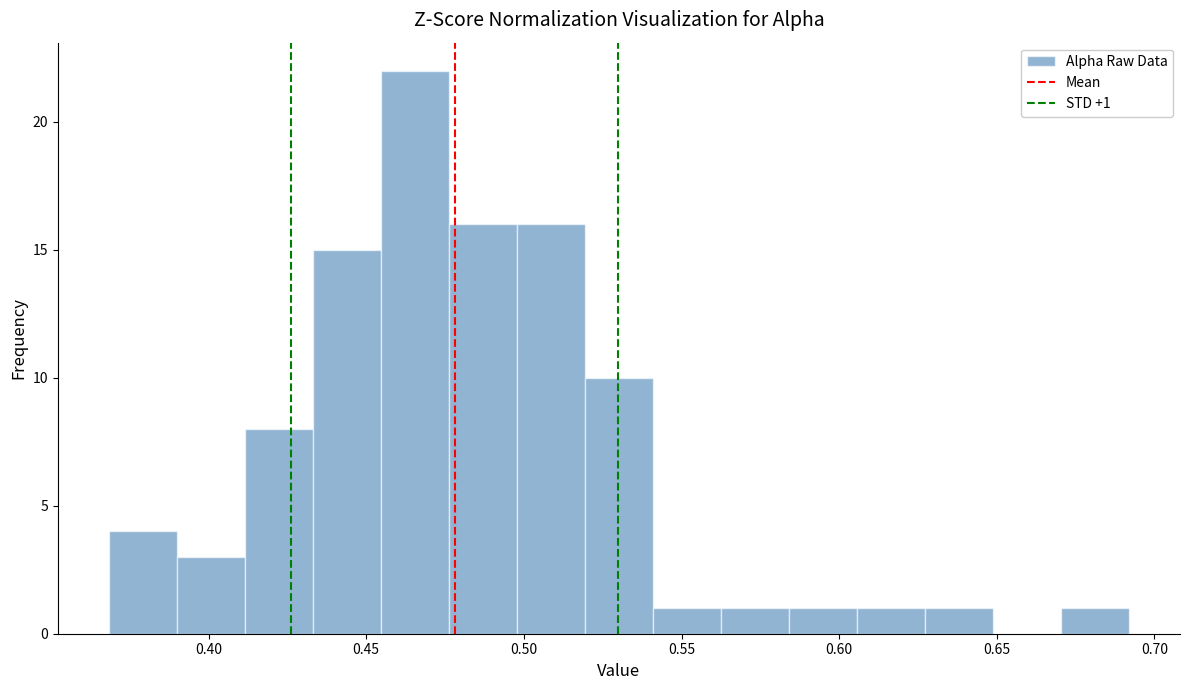

Which range on the x-axis has the tallest bar?

0.455 to 0.475